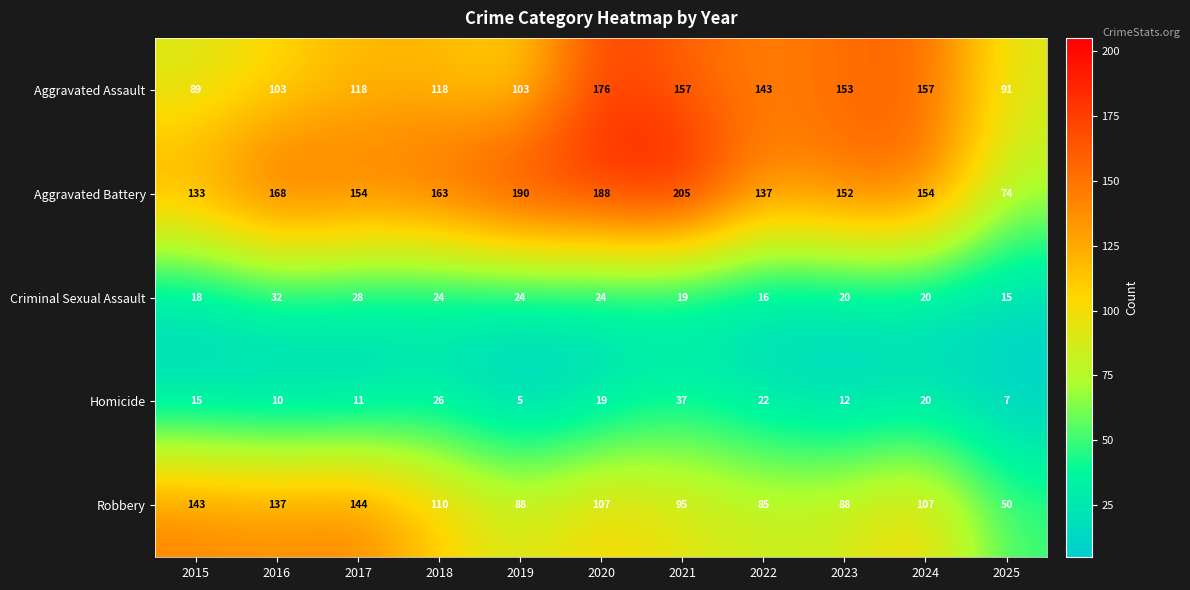

True or false: Aggravated Assault has a value of 157 at 2024.

True